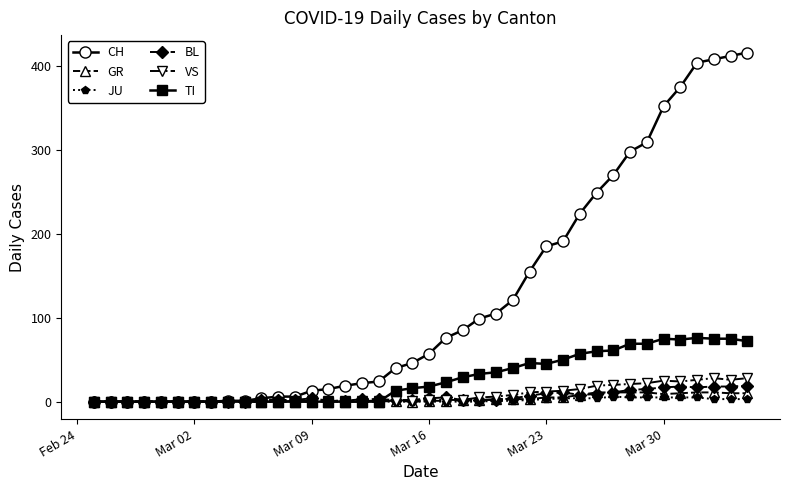

Count the number of categories in the chart.

40